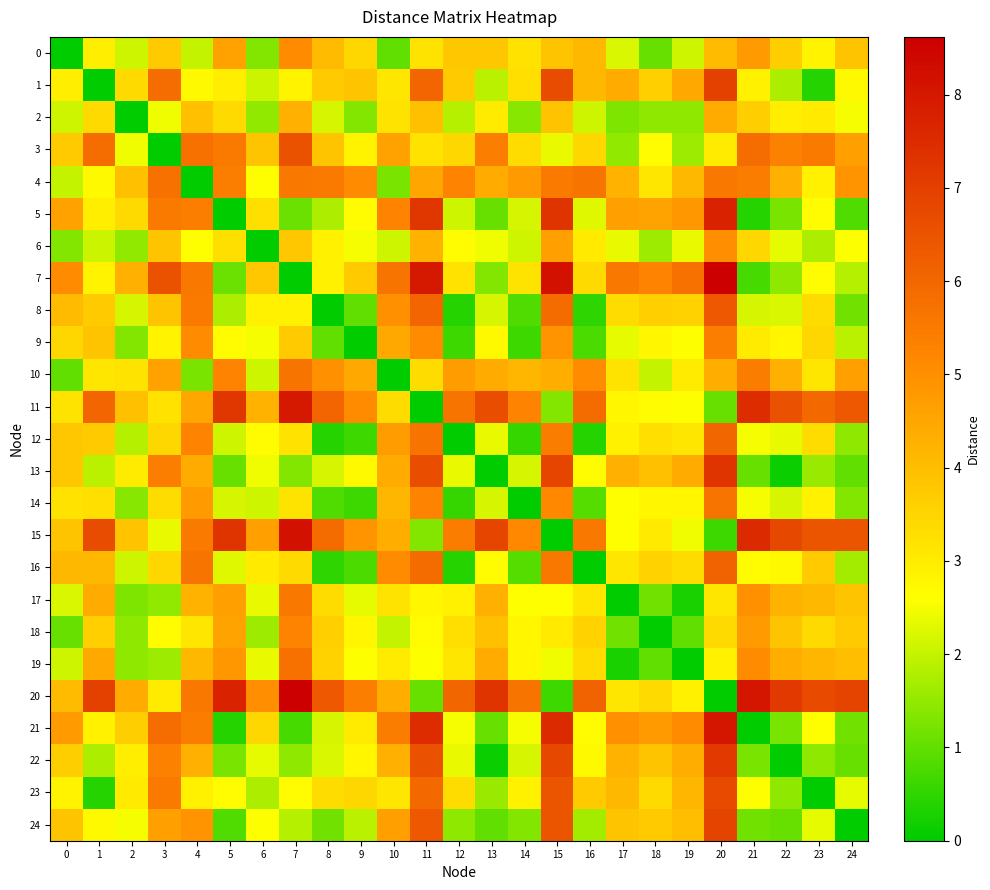

Reading left to right, what are all the values shown in this chart?

0: 0=0.0	1=3.0	2=2.1	3=3.7	4=2.0	5=4.6	6=1.3	7=5.1	8=4.1	9=3.5	10=1.0	11=3.2	12=3.8	13=3.8	14=3.2	15=3.8	16=4.1	17=2.2	18=1.1	19=2.1	20=4.1	21=4.8	22=3.7	23=2.8	24=3.8
1: 0=3.0	1=0.0	2=3.4	3=5.8	4=2.7	5=3.0	6=2.1	7=2.8	8=3.7	9=3.8	10=3.1	11=6.1	12=3.7	13=1.9	14=3.3	15=6.7	16=4.1	17=4.4	18=3.6	19=4.5	20=7.0	21=2.9	22=1.8	23=0.4	24=2.7
2: 0=2.1	1=3.4	2=0.0	3=2.5	4=4.0	5=3.4	6=1.5	7=4.3	8=2.2	9=1.3	10=3.2	11=4.0	12=1.8	13=3.0	14=1.4	15=3.9	16=2.1	17=1.3	18=1.4	19=1.4	20=4.4	21=3.7	22=3.0	23=3.1	24=2.5
3: 0=3.7	1=5.8	2=2.5	3=0.0	4=5.7	5=5.5	6=3.8	7=6.5	8=3.8	9=2.8	10=4.6	11=3.2	12=3.5	13=5.4	14=3.3	15=2.4	16=3.5	17=1.5	18=2.7	19=1.6	20=3.0	21=5.8	22=5.3	23=5.5	24=4.7
4: 0=2.0	1=2.7	2=4.0	3=5.7	4=0.0	5=5.4	6=2.6	7=5.6	8=5.5	9=5.1	10=1.2	11=4.5	12=5.3	13=4.4	14=4.8	15=5.5	16=5.7	17=4.2	18=3.1	19=4.1	20=5.6	21=5.5	22=4.3	23=2.9	24=4.9
5: 0=4.6	1=3.0	2=3.4	3=5.5	4=5.4	5=0.0	6=3.3	7=1.1	8=1.8	9=2.7	10=5.3	11=7.2	12=2.1	13=1.1	14=2.2	15=7.3	16=2.3	17=4.7	18=4.6	19=4.8	20=7.7	21=0.4	22=1.2	23=2.7	24=0.8
6: 0=1.3	1=2.1	2=1.5	3=3.8	4=2.6	5=3.3	6=0.0	7=3.8	8=2.9	9=2.5	10=2.1	11=4.2	12=2.7	13=2.5	14=2.1	15=4.7	16=3.1	17=2.4	18=1.6	19=2.4	20=5.0	21=3.5	22=2.3	23=1.8	24=2.6
7: 0=5.1	1=2.8	2=4.3	3=6.5	4=5.6	5=1.1	6=3.8	7=0.0	8=2.9	9=3.7	10=5.7	11=8.0	12=3.2	13=1.3	14=3.2	15=8.2	16=3.4	17=5.6	18=5.3	19=5.7	20=8.6	21=0.7	22=1.4	23=2.7	24=1.8
8: 0=4.1	1=3.7	2=2.2	3=3.8	4=5.5	5=1.8	6=2.9	7=2.9	8=0.0	9=1.0	10=5.0	11=6.1	12=0.4	13=2.2	14=0.8	15=5.9	16=0.5	17=3.3	18=3.6	19=3.6	20=6.4	21=2.2	22=2.2	23=3.3	24=1.2
9: 0=3.5	1=3.8	2=1.3	3=2.8	4=5.1	5=2.7	6=2.5	7=3.7	8=1.0	9=0.0	10=4.5	11=5.1	12=0.6	13=2.7	14=0.6	15=4.9	16=0.8	17=2.3	18=2.8	19=2.6	20=5.4	21=3.0	22=2.8	23=3.5	24=1.9
10: 0=1.0	1=3.1	2=3.2	3=4.6	4=1.2	5=5.3	6=2.1	7=5.7	8=5.0	9=4.5	10=0.0	11=3.3	12=4.7	13=4.4	14=4.2	15=4.3	16=5.1	17=3.2	18=2.0	19=3.0	20=4.3	21=5.5	22=4.3	23=3.1	24=4.7
11: 0=3.2	1=6.1	2=4.0	3=3.2	4=4.5	5=7.2	6=4.2	7=8.0	8=6.1	9=5.1	10=3.3	11=0.0	12=5.7	13=6.6	14=5.3	15=1.3	16=5.9	17=2.8	18=2.7	19=2.6	20=1.1	21=7.5	22=6.6	23=6.0	24=6.4
12: 0=3.8	1=3.7	2=1.8	3=3.5	4=5.3	5=2.1	6=2.7	7=3.2	8=0.4	9=0.6	10=4.7	11=5.7	12=0.0	13=2.4	14=0.6	15=5.5	16=0.4	17=2.9	18=3.3	19=3.1	20=6.0	21=2.5	22=2.4	23=3.3	24=1.4
13: 0=3.8	1=1.9	2=3.0	3=5.4	4=4.4	5=1.1	6=2.5	7=1.3	8=2.2	9=2.7	10=4.4	11=6.6	12=2.4	13=0.0	14=2.2	15=6.8	16=2.7	17=4.3	18=4.0	19=4.4	20=7.3	21=1.1	22=0.1	23=1.6	24=1.0
14: 0=3.2	1=3.3	2=1.4	3=3.3	4=4.8	5=2.2	6=2.1	7=3.2	8=0.8	9=0.6	10=4.2	11=5.3	12=0.6	13=2.2	14=0.0	15=5.2	16=0.9	17=2.6	18=2.8	19=2.8	20=5.7	21=2.5	22=2.2	23=2.9	24=1.3
15: 0=3.8	1=6.7	2=3.9	3=2.4	4=5.5	5=7.3	6=4.7	7=8.2	8=5.9	9=4.9	10=4.3	11=1.3	12=5.5	13=6.8	14=5.2	15=0.0	16=5.6	17=2.6	18=3.1	19=2.5	20=0.6	21=7.6	22=6.8	23=6.5	24=6.5
16: 0=4.1	1=4.1	2=2.1	3=3.5	4=5.7	5=2.3	6=3.1	7=3.4	8=0.5	9=0.8	10=5.1	11=5.9	12=0.4	13=2.7	14=0.9	15=5.6	16=0.0	17=3.1	18=3.6	19=3.3	20=6.1	21=2.7	22=2.7	23=3.7	24=1.7
17: 0=2.2	1=4.4	2=1.3	3=1.5	4=4.2	5=4.7	6=2.4	7=5.6	8=3.3	9=2.3	10=3.2	11=2.8	12=2.9	13=4.3	14=2.6	15=2.6	16=3.1	17=0.0	18=1.2	19=0.3	20=3.1	21=5.0	22=4.2	23=4.1	24=3.8
18: 0=1.1	1=3.6	2=1.4	3=2.7	4=3.1	5=4.6	6=1.6	7=5.3	8=3.6	9=2.8	10=2.0	11=2.7	12=3.3	13=4.0	14=2.8	15=3.1	16=3.6	17=1.2	18=0.0	19=1.0	20=3.4	21=4.8	22=3.8	23=3.4	24=3.7
19: 0=2.1	1=4.5	2=1.4	3=1.6	4=4.1	5=4.8	6=2.4	7=5.7	8=3.6	9=2.6	10=3.0	11=2.6	12=3.1	13=4.4	14=2.8	15=2.5	16=3.3	17=0.3	18=1.0	19=0.0	20=2.9	21=5.1	22=4.3	23=4.2	24=4.0
20: 0=4.1	1=7.0	2=4.4	3=3.0	4=5.6	5=7.7	6=5.0	7=8.6	8=6.4	9=5.4	10=4.3	11=1.1	12=6.0	13=7.3	14=5.7	15=0.6	16=6.1	17=3.1	18=3.4	19=2.9	20=0.0	21=8.1	22=7.2	23=6.7	24=6.9
21: 0=4.8	1=2.9	2=3.7	3=5.8	4=5.5	5=0.4	6=3.5	7=0.7	8=2.2	9=3.0	10=5.5	11=7.5	12=2.5	13=1.1	14=2.5	15=7.6	16=2.7	17=5.0	18=4.8	19=5.1	20=8.1	21=0.0	22=1.2	23=2.6	24=1.2
22: 0=3.7	1=1.8	2=3.0	3=5.3	4=4.3	5=1.2	6=2.3	7=1.4	8=2.2	9=2.8	10=4.3	11=6.6	12=2.4	13=0.1	14=2.2	15=6.8	16=2.7	17=4.2	18=3.8	19=4.3	20=7.2	21=1.2	22=0.0	23=1.4	24=1.1
23: 0=2.8	1=0.4	2=3.1	3=5.5	4=2.9	5=2.7	6=1.8	7=2.7	8=3.3	9=3.5	10=3.1	11=6.0	12=3.3	13=1.6	14=2.9	15=6.5	16=3.7	17=4.1	18=3.4	19=4.2	20=6.7	21=2.6	22=1.4	23=0.0	24=2.3
24: 0=3.8	1=2.7	2=2.5	3=4.7	4=4.9	5=0.8	6=2.6	7=1.8	8=1.2	9=1.9	10=4.7	11=6.4	12=1.4	13=1.0	14=1.3	15=6.5	16=1.7	17=3.8	18=3.7	19=4.0	20=6.9	21=1.2	22=1.1	23=2.3	24=0.0